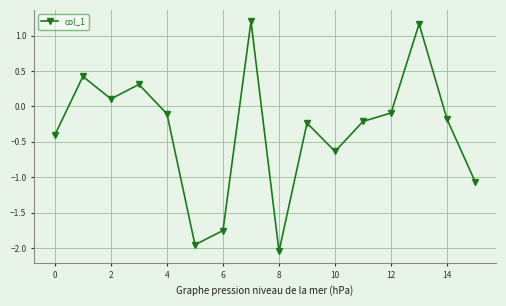

What is the difference between the second highest and minimum values?

3.2